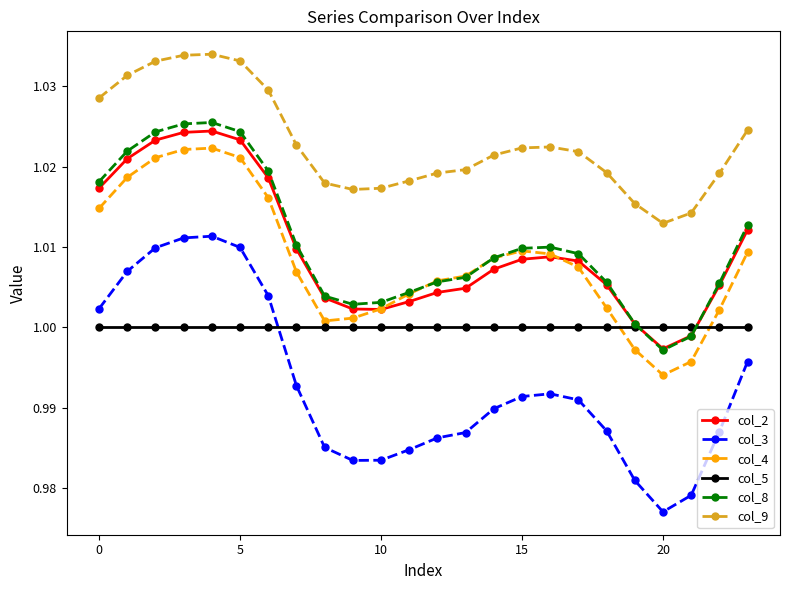

Which series has the widest spread of values?

col_3